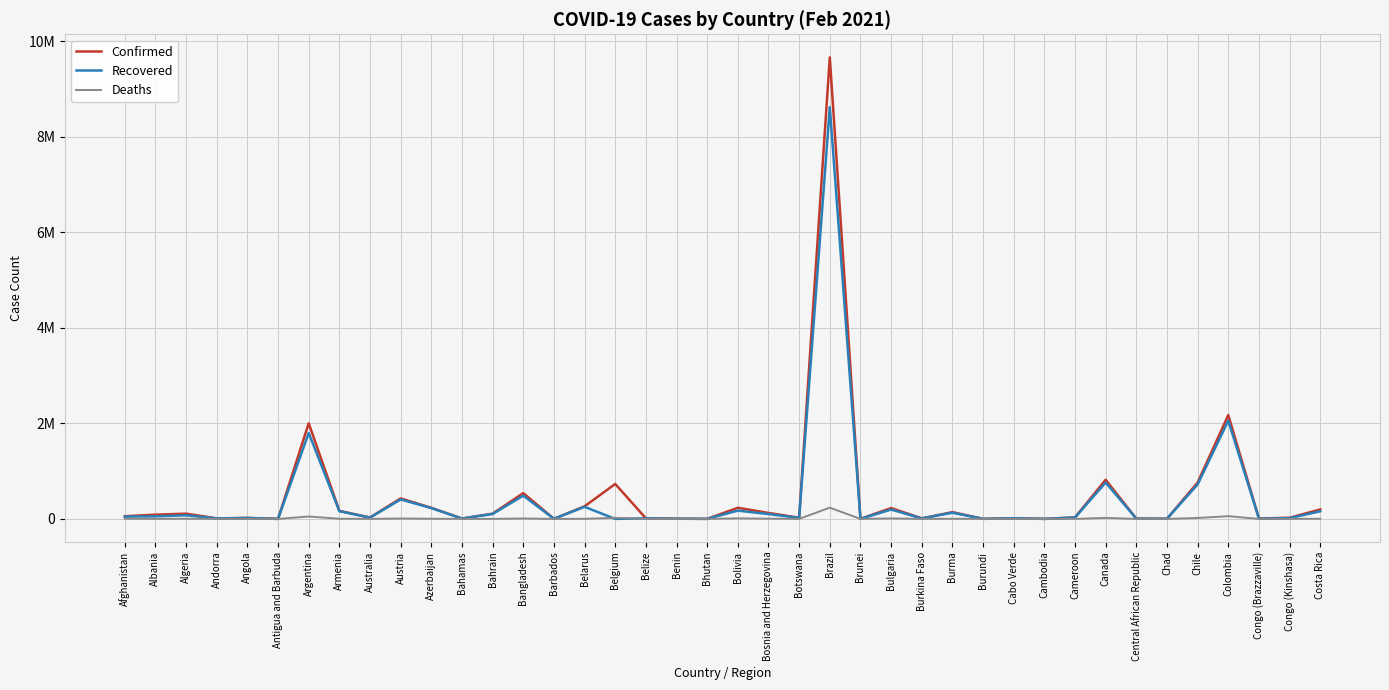

Is this an area chart (filled region under the line)?

No